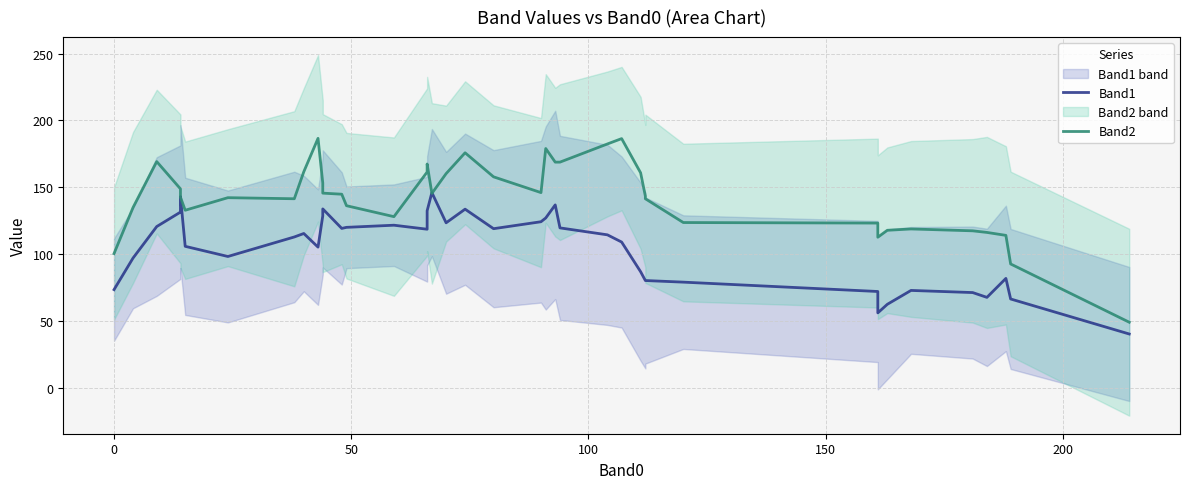

What is the average value of the Band2 series?

142.5